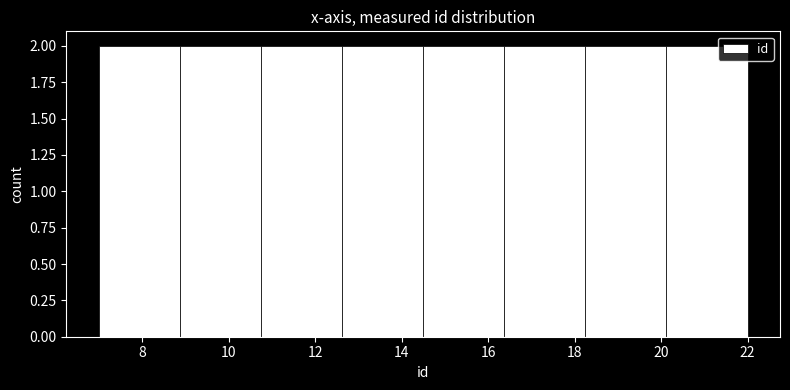

Reading left to right, transcribe this chart: for each bar, give the range it covers on the x-axis and its height. Neither the bar edges nor the heights are printed on the chart, so give them approximately, as read against the axes.

7.0 to 8.8: 2
8.8 to 10.8: 2
10.8 to 12.6: 2
12.6 to 14.6: 2
14.6 to 16.4: 2
16.4 to 18.2: 2
18.2 to 20.2: 2
20.2 to 22.0: 2